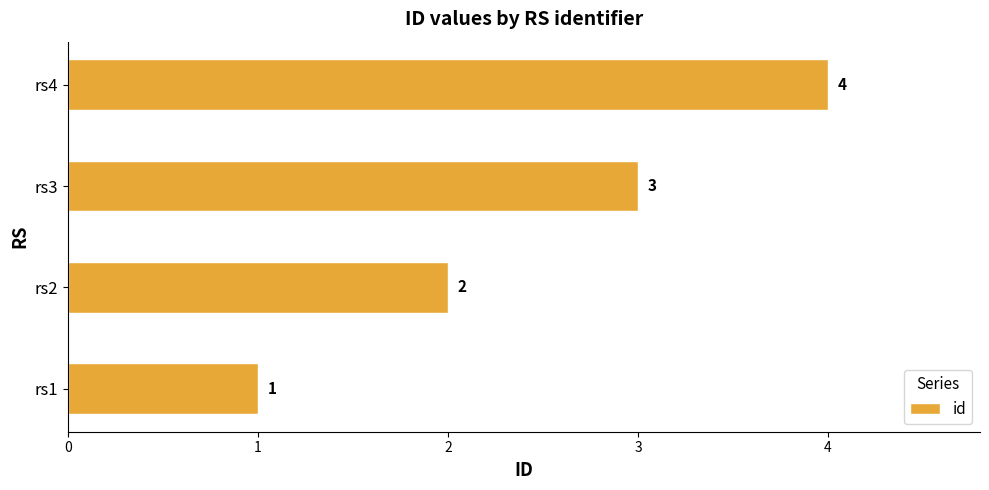

List the labels in order of value, smallest first.

rs1, rs2, rs3, rs4